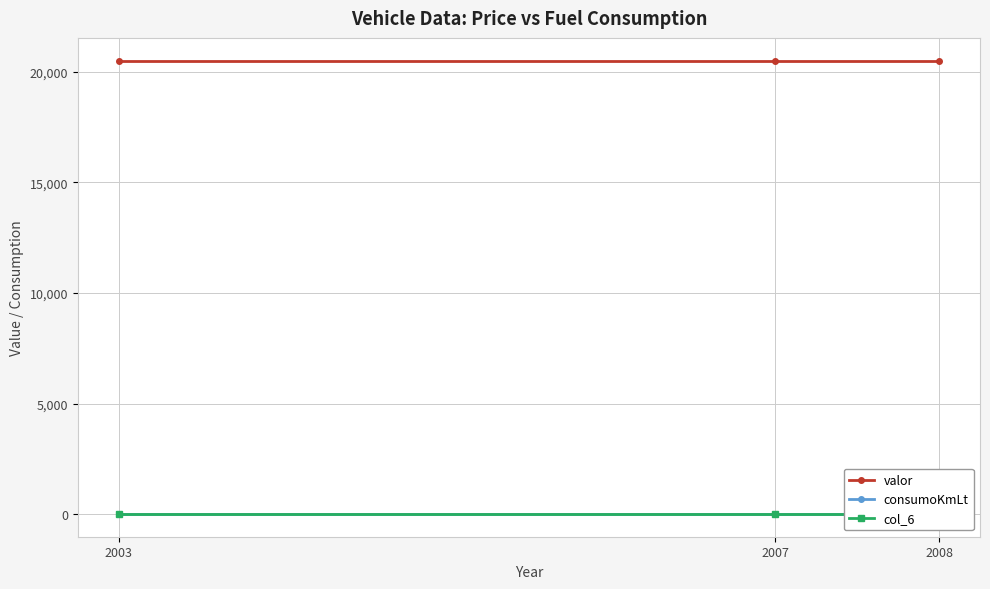

Which series has the widest spread of values?

valor